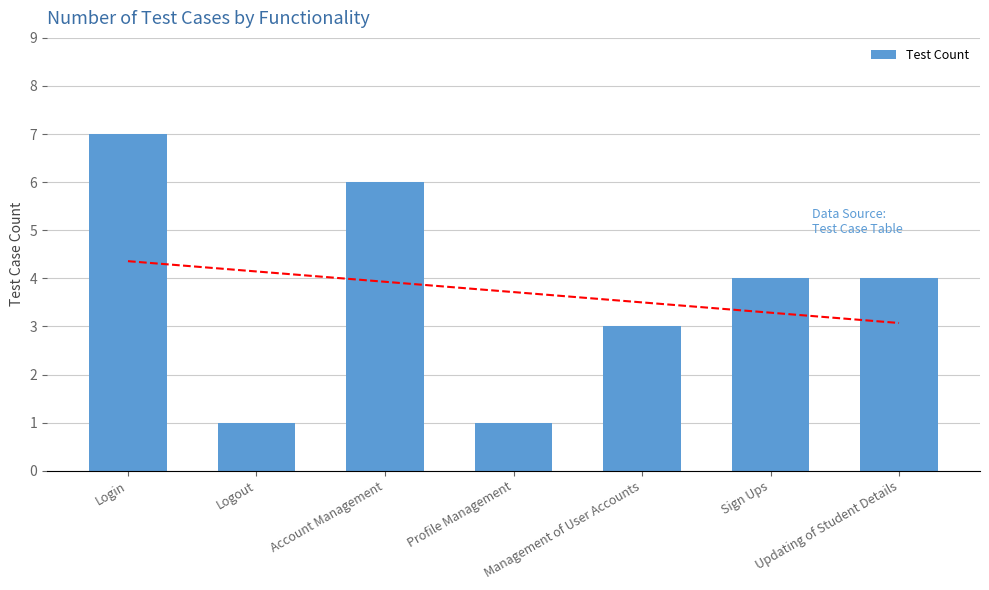

What is the average value?

4